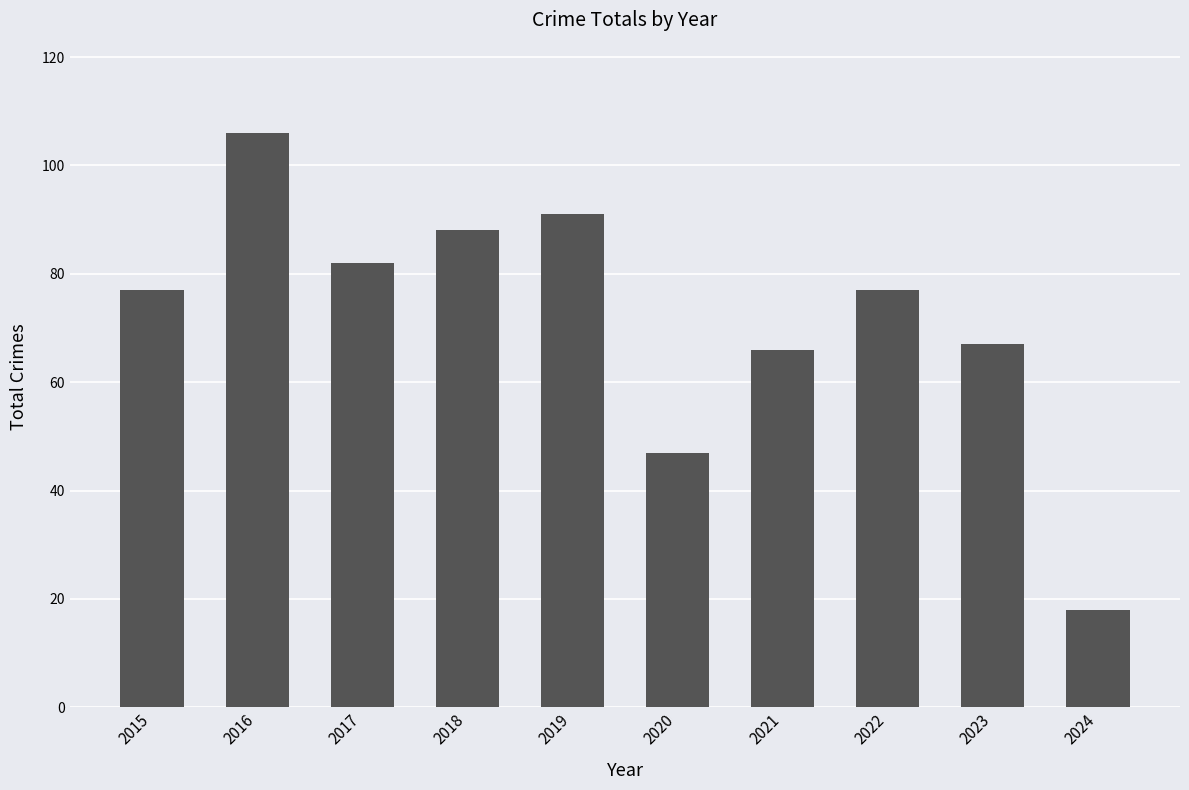

Reading left to right, transcribe all the data shown in this chart.

77	106	82	88	91	47	66	77	67	18